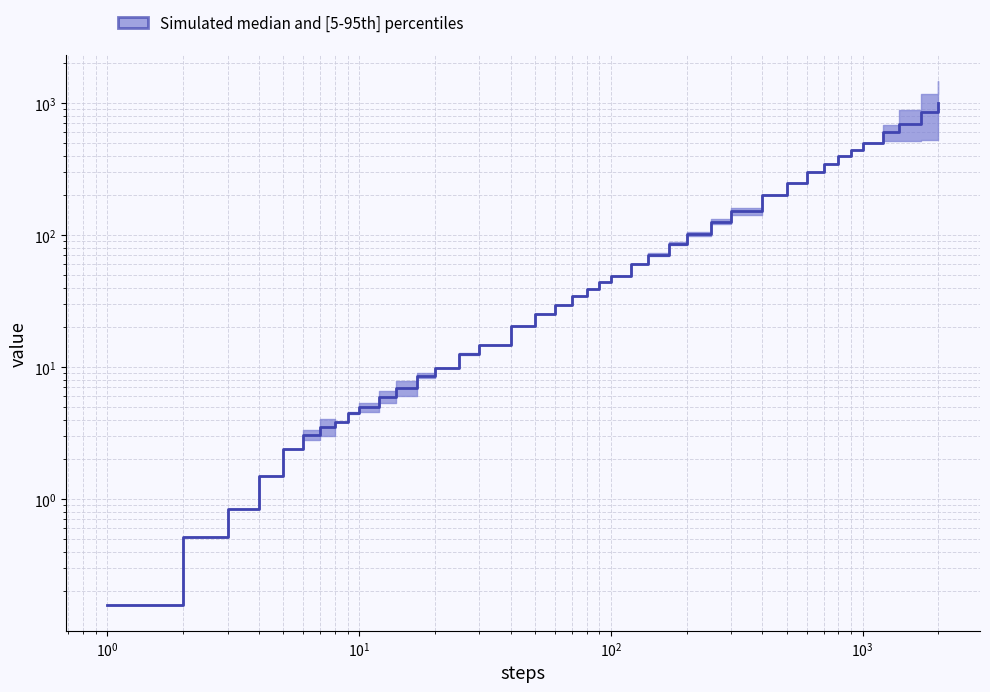

What is the sum of all values?

6501.5